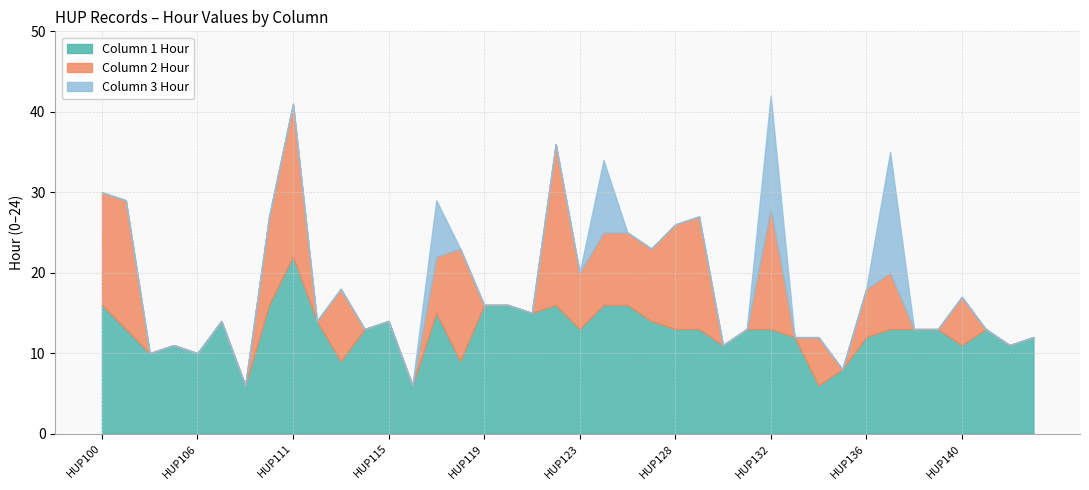

Reading left to right, transcribe all the data shown in this chart.

Count_1: HUP100=16	HUP101=13	HUP102=10	HUP105=11	HUP106=10	HUP107=14	HUP108=6	HUP110=16	HUP111=22	HUP112=14	HUP113=9	HUP114=13	HUP115=14	HUP116=6	HUP117=15	HUP118=9	HUP119=16	HUP120=16	HUP121=15	HUP122=16	HUP123=13	HUP124=16	HUP126=16	HUP127=14	HUP128=13	HUP129=13	HUP130=11	HUP131=13	HUP132=13	HUP133=12	HUP134=6	HUP135=8	HUP136=12	HUP137=13	HUP138=13	HUP139=13	HUP140=11	HUP141=13	HUP142=11	HUP143=12
Count_2: HUP100=14	HUP101=16	HUP102=0	HUP105=0	HUP106=0	HUP107=0	HUP108=0	HUP110=11	HUP111=19	HUP112=0	HUP113=9	HUP114=0	HUP115=0	HUP116=0	HUP117=7	HUP118=14	HUP119=0	HUP120=0	HUP121=0	HUP122=20	HUP123=7	HUP124=9	HUP126=9	HUP127=9	HUP128=13	HUP129=14	HUP130=0	HUP131=0	HUP132=15	HUP133=0	HUP134=6	HUP135=0	HUP136=6	HUP137=7	HUP138=0	HUP139=0	HUP140=6	HUP141=0	HUP142=0	HUP143=0
Count_3: HUP100=0	HUP101=0	HUP102=0	HUP105=0	HUP106=0	HUP107=0	HUP108=0	HUP110=0	HUP111=0	HUP112=0	HUP113=0	HUP114=0	HUP115=0	HUP116=0	HUP117=7	HUP118=0	HUP119=0	HUP120=0	HUP121=0	HUP122=0	HUP123=0	HUP124=9	HUP126=0	HUP127=0	HUP128=0	HUP129=0	HUP130=0	HUP131=0	HUP132=14	HUP133=0	HUP134=0	HUP135=0	HUP136=0	HUP137=15	HUP138=0	HUP139=0	HUP140=0	HUP141=0	HUP142=0	HUP143=0